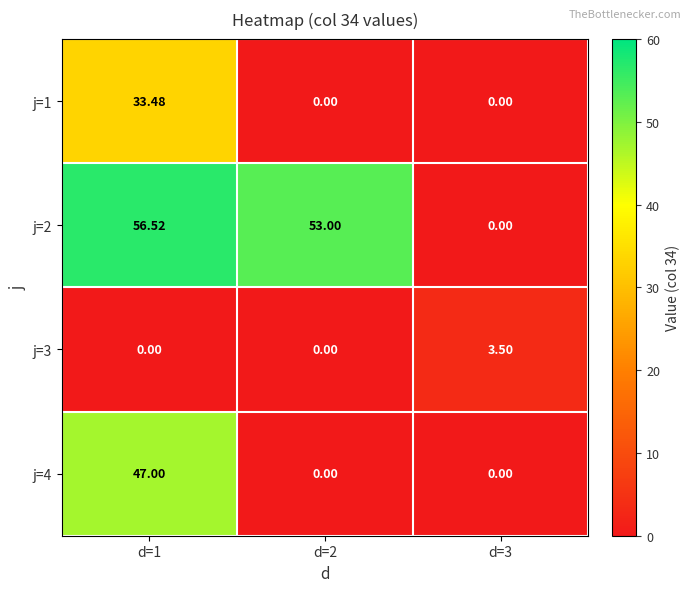

Count the number of categories in the chart.

3